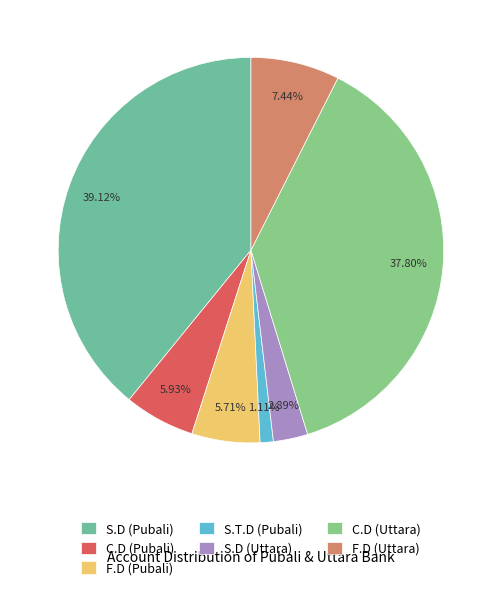

Is C.D (Pubali) the majority of the pie?

No